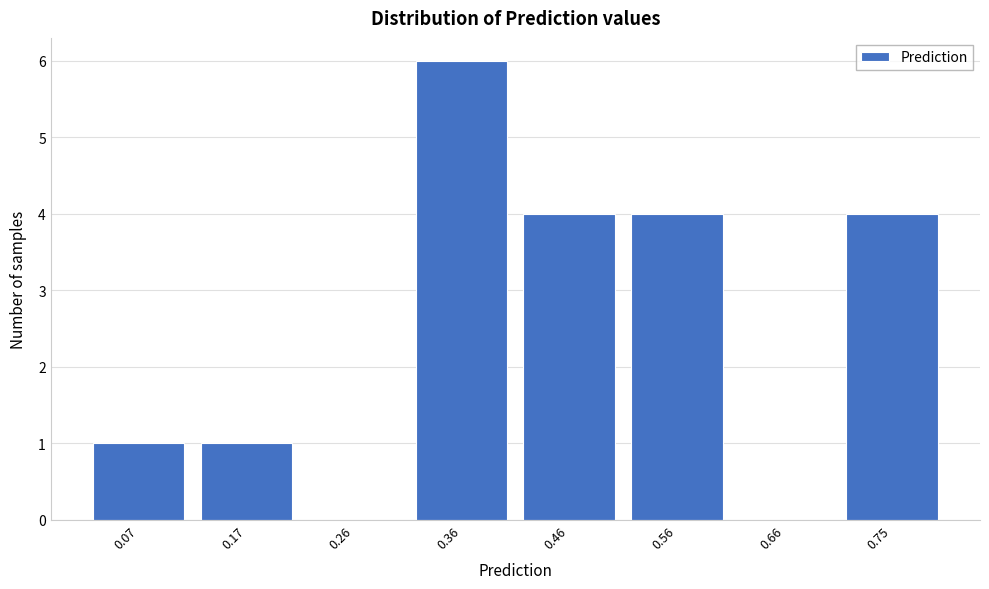

Reading left to right, transcribe this chart: for each bar, give the range it covers on the x-axis and its height. Neither the bar edges nor the heights are printed on the chart, so give them approximately, as read against the axes.

0.02 to 0.12: 1
0.12 to 0.22: 1
0.22 to 0.31: 0
0.31 to 0.41: 6
0.41 to 0.51: 4
0.51 to 0.61: 4
0.61 to 0.70: 0
0.70 to 0.80: 4